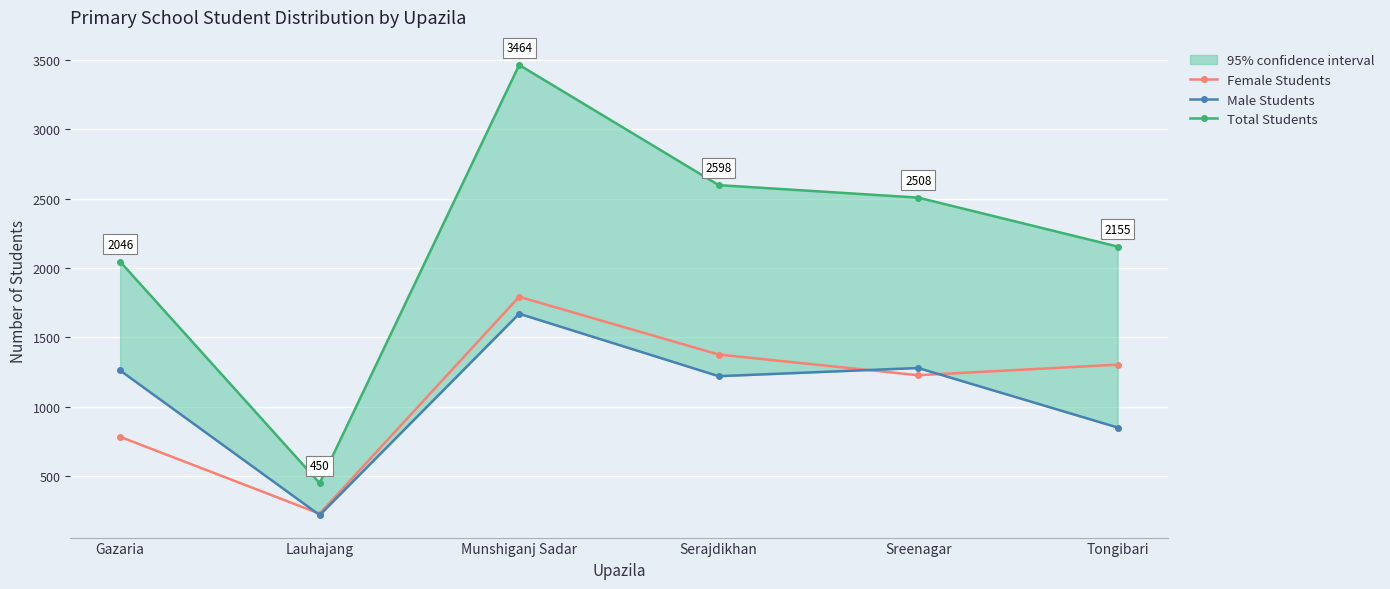

Which series has the largest range (max minus min)?

Total Students